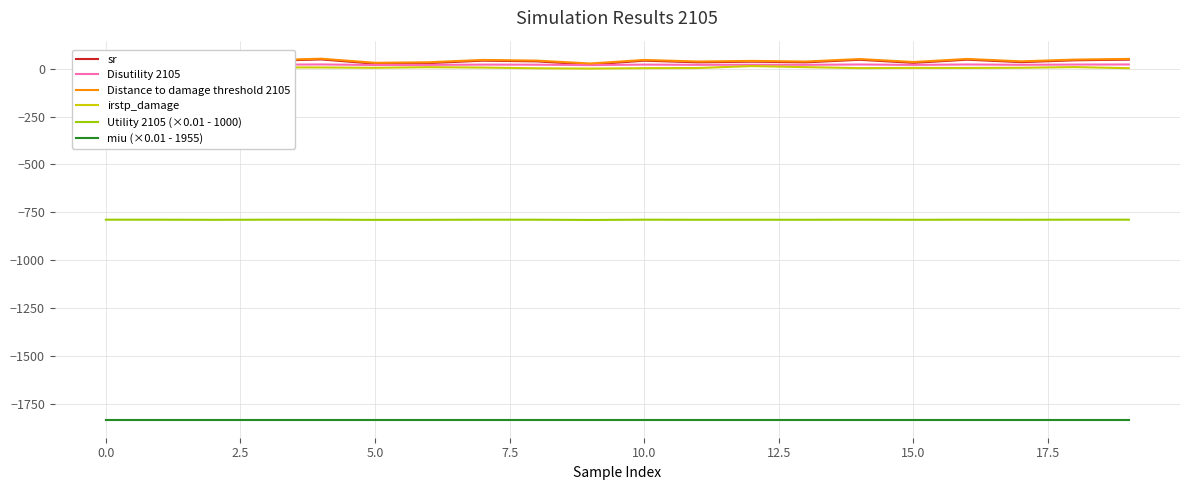

How many values in the sr series exceed 41?

10